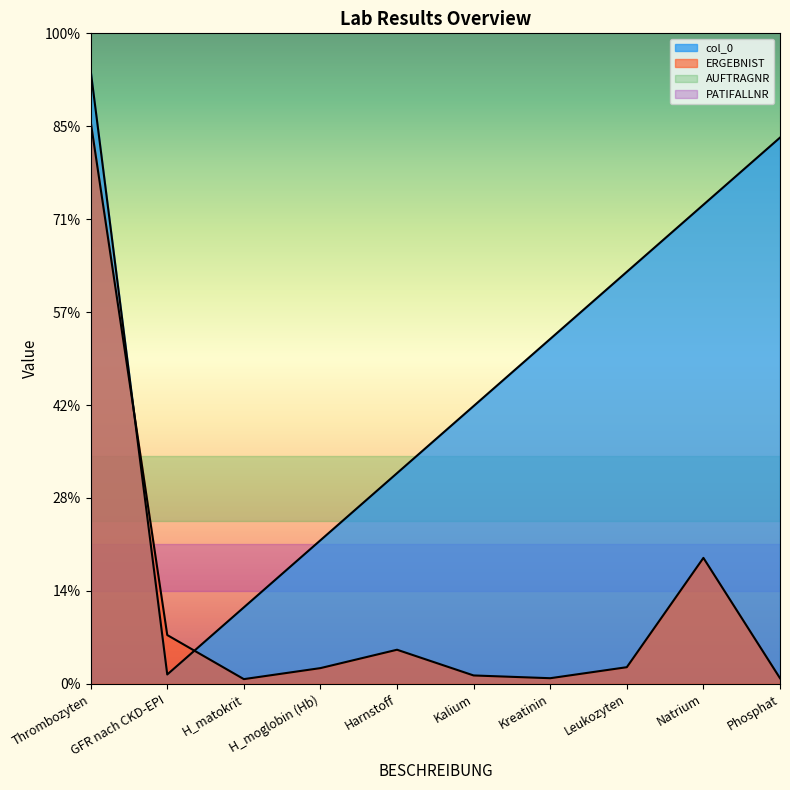

What is the spread (max minus min) of values at Leukozyten?

425.5